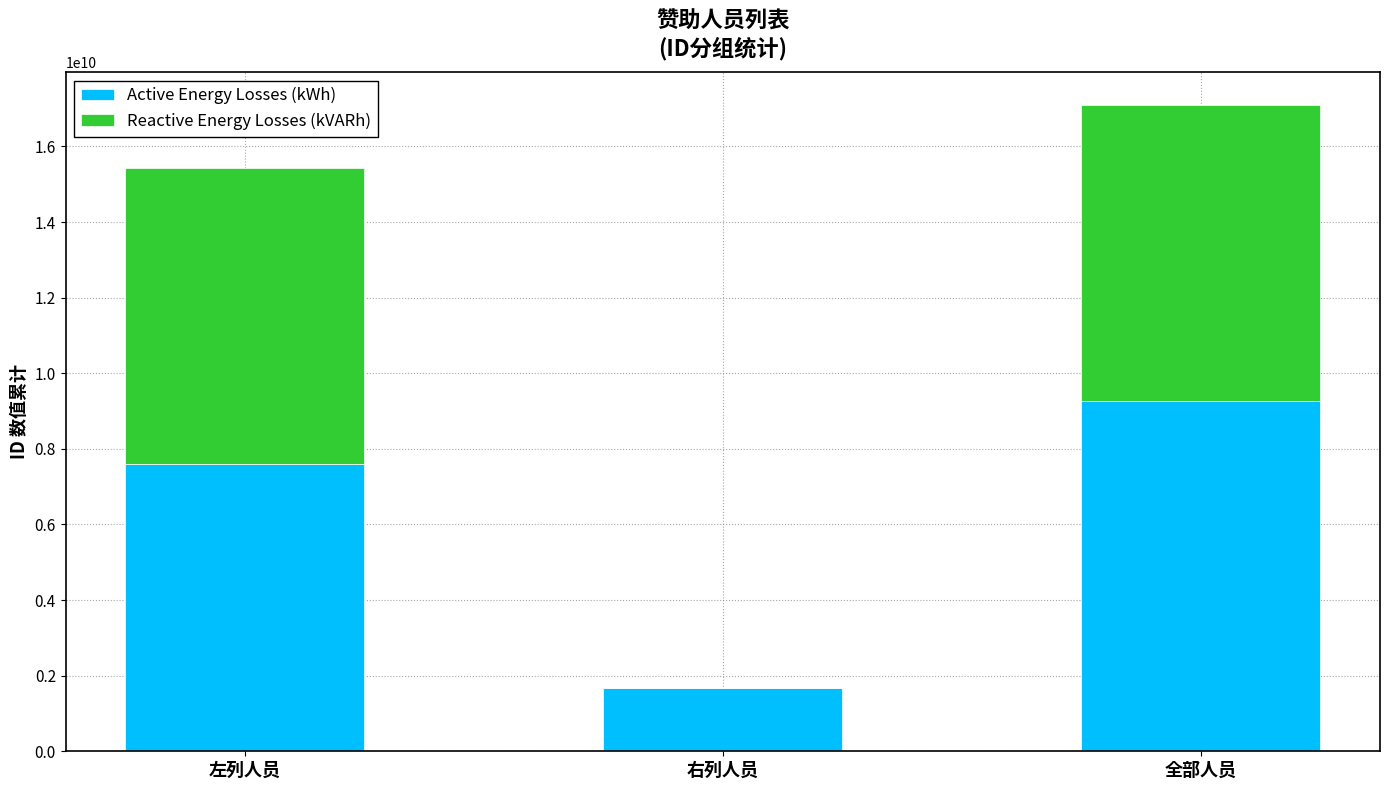

At which label does Active Energy Losses (kWh) reach its peak?

全部人员